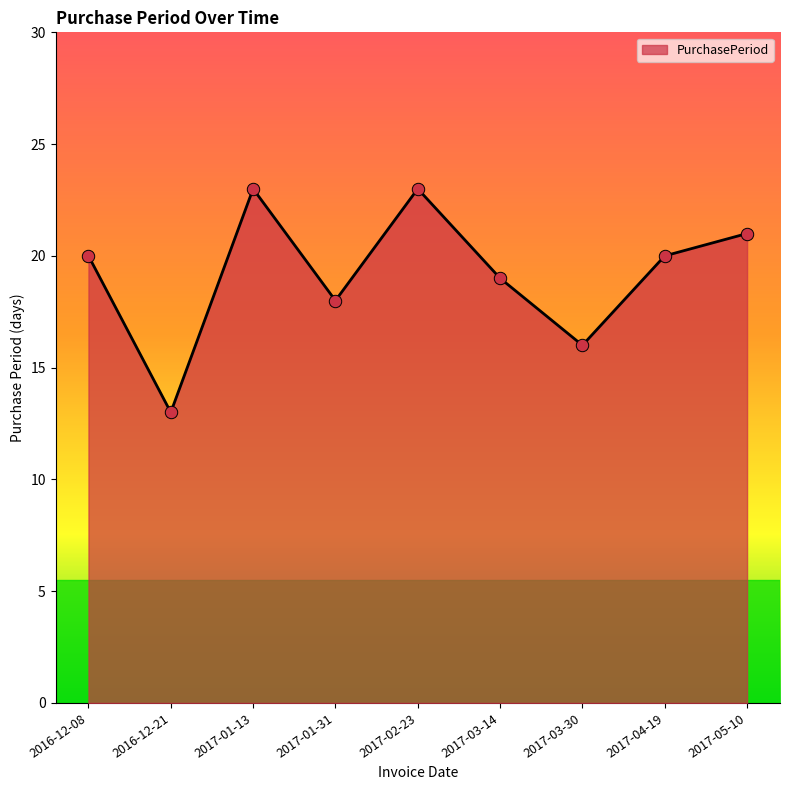

Between 2017-04-19 and 2017-03-30, which is larger?

2017-04-19